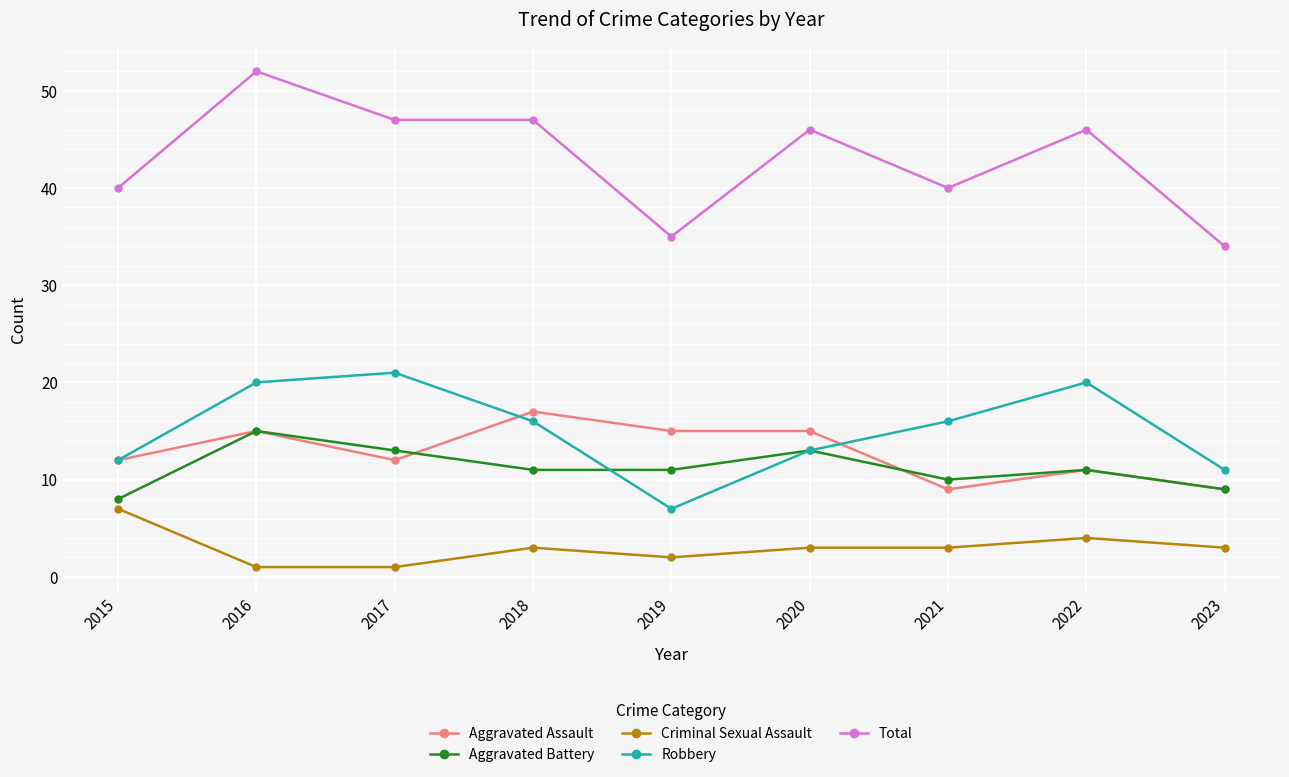

How many lines are shown in the chart?

5